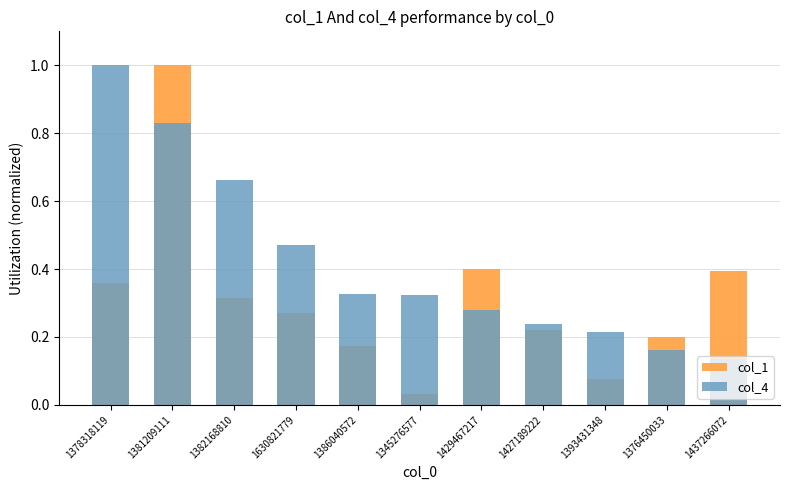

What is the value of the col_4 bar at the 1st from the left?

1.0